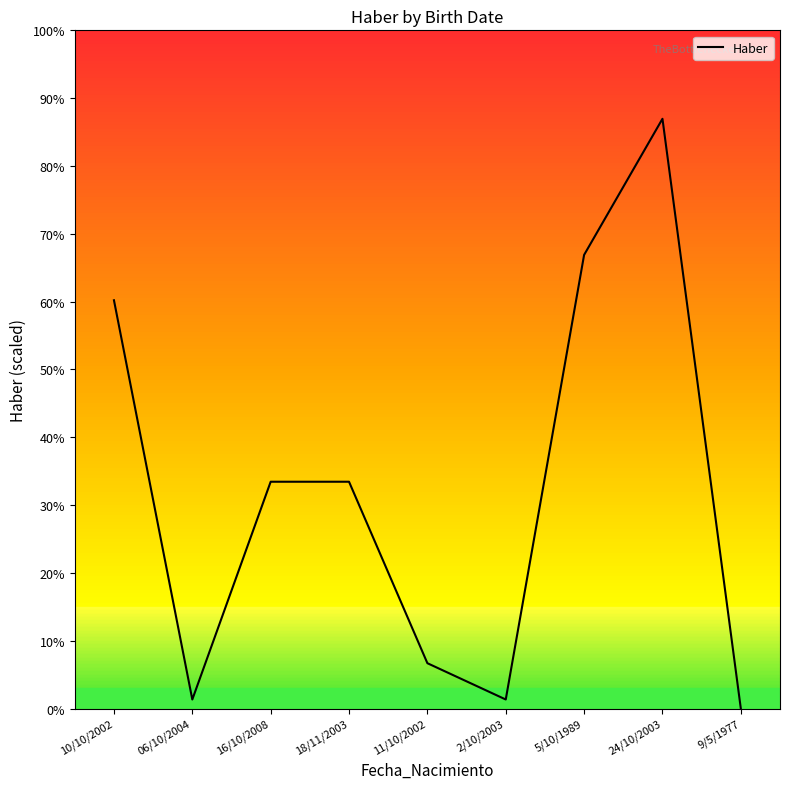

Reading left to right, list all the values displayed in this chart.

10/10/2002=4500	06/10/2004=100	16/10/2008=2500	18/11/2003=2500	11/10/2002=500	2/10/2003=100	5/10/1989=5000	24/10/2003=6500	9/5/1977=0